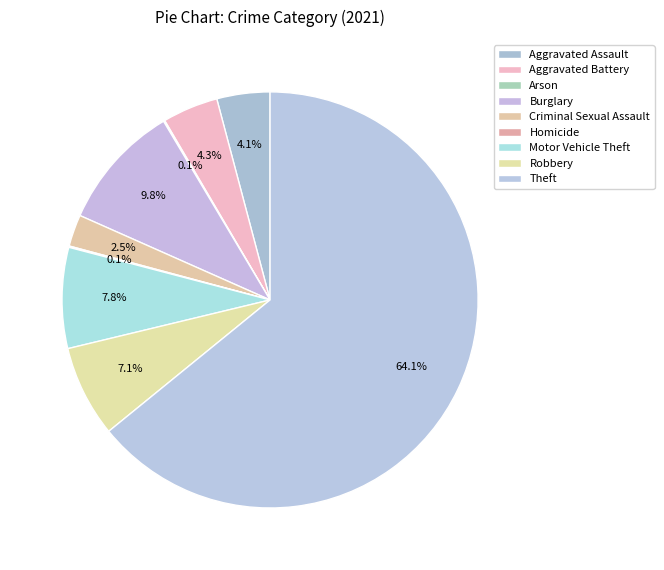

Combined, do Criminal Sexual Assault and Motor Vehicle Theft account for over 50%?

No